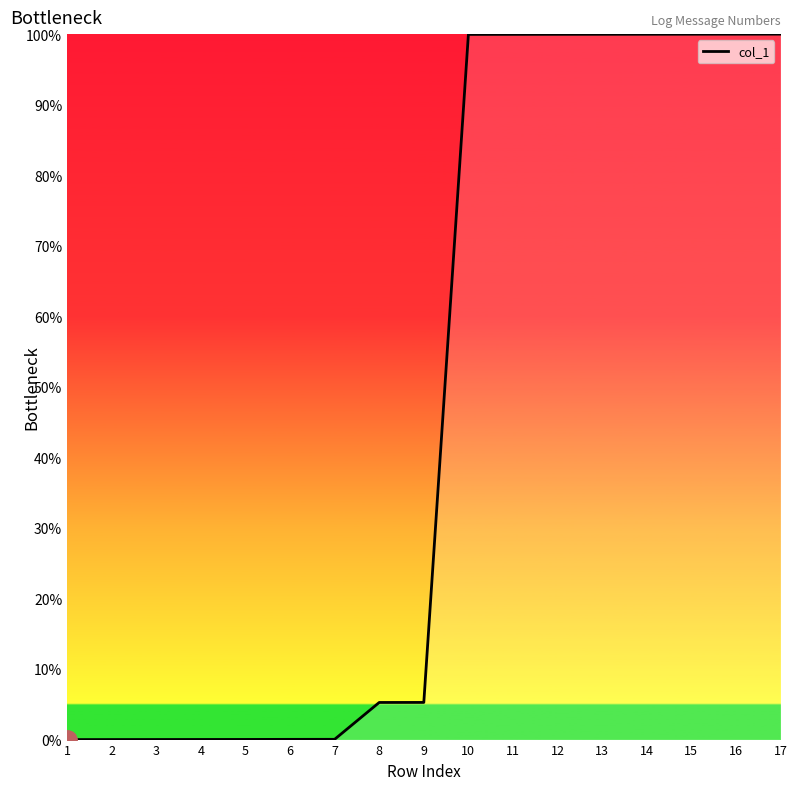

What is the difference between the maximum and minimum values?

100.0